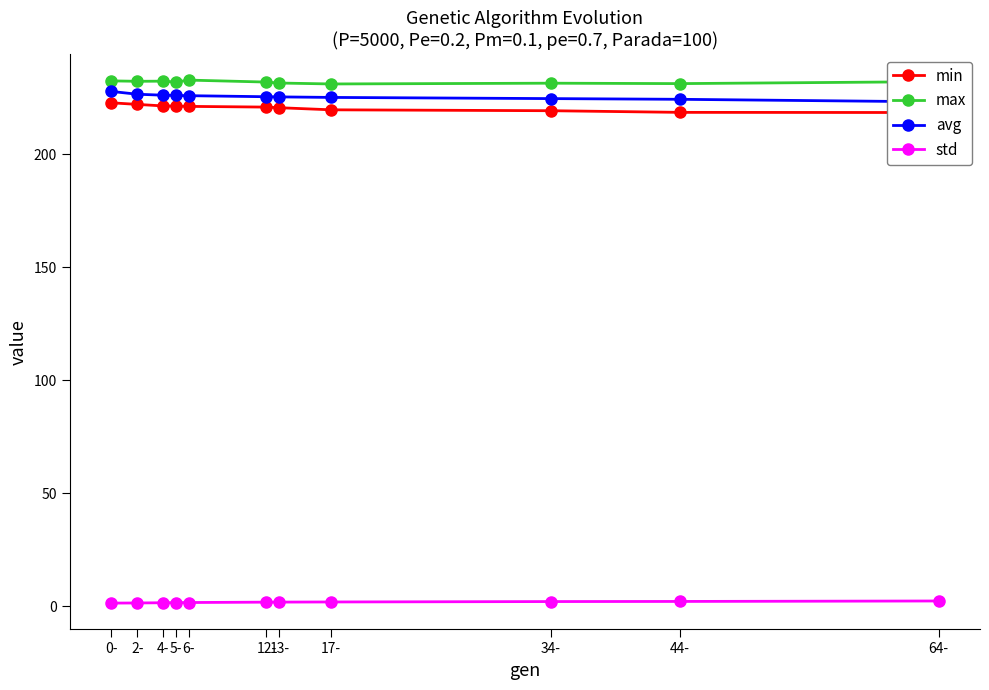

True or false: max and avg cross at least once.

False